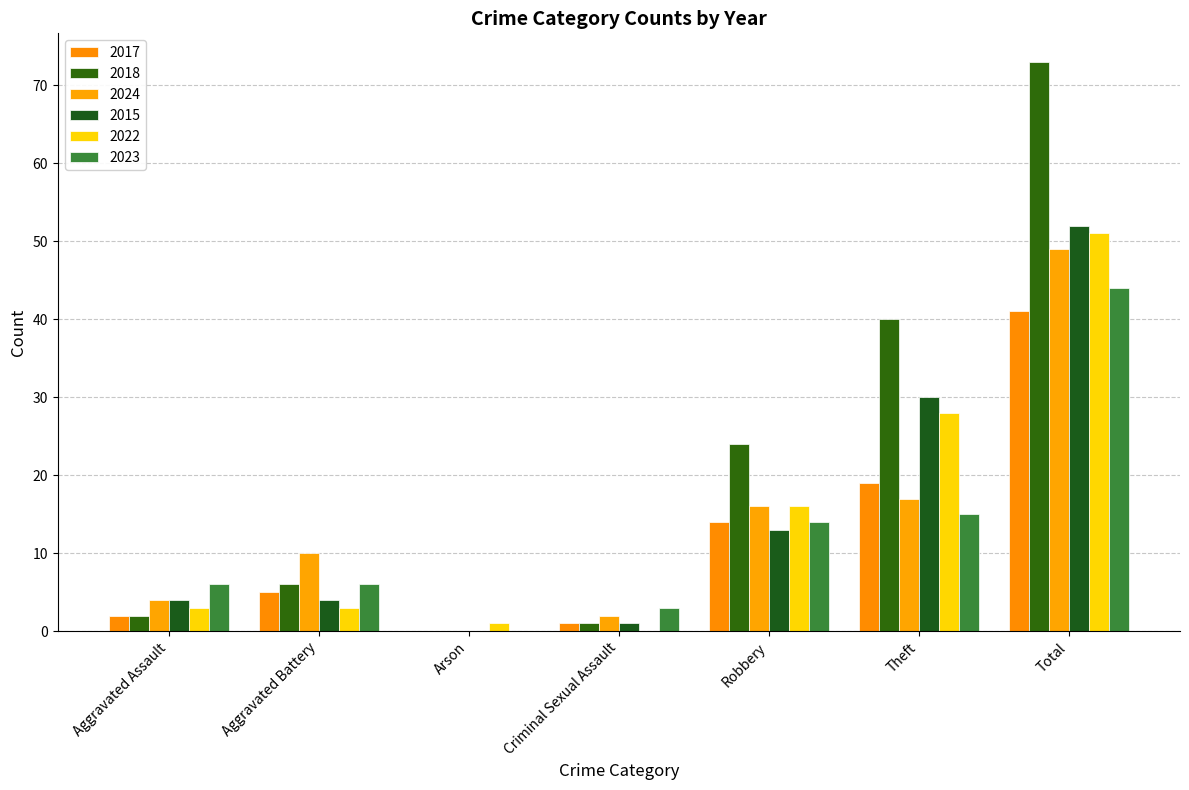

Reading right to left, list all the values displayed in this chart.

2017: 41	19	14	1	0	5	2
2018: 73	40	24	1	0	6	2
2024: 49	17	16	2	0	10	4
2015: 52	30	13	1	0	4	4
2022: 51	28	16	0	1	3	3
2023: 44	15	14	3	0	6	6